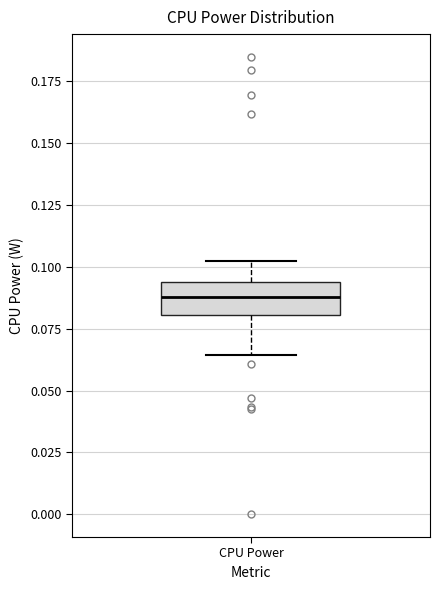

Transcribe this box plot: give where the median line is, the range the box spans, and where the two whiskers end, as read against the y-axis. The values are not printed on the chart, so give them approximately, as read against the axis.

median 0.090, box 0.080 to 0.095, whiskers 0.065 to 0.100